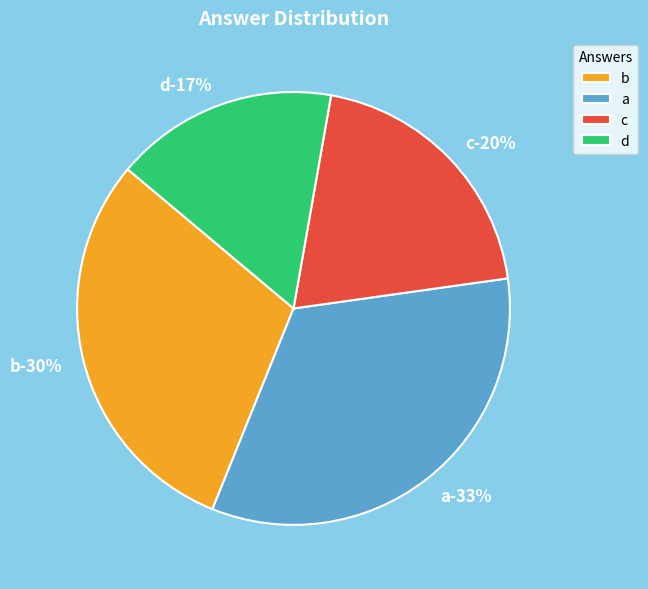

Rank the categories by value from highest to lowest.

a, b, c, d